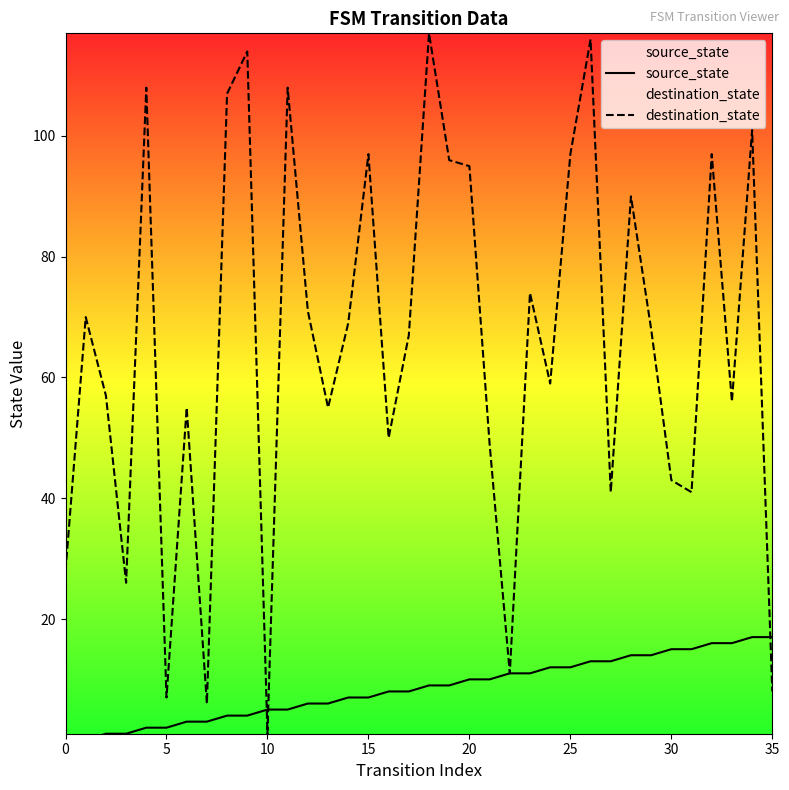

How many interior local peaks does the destination_state series have?

12